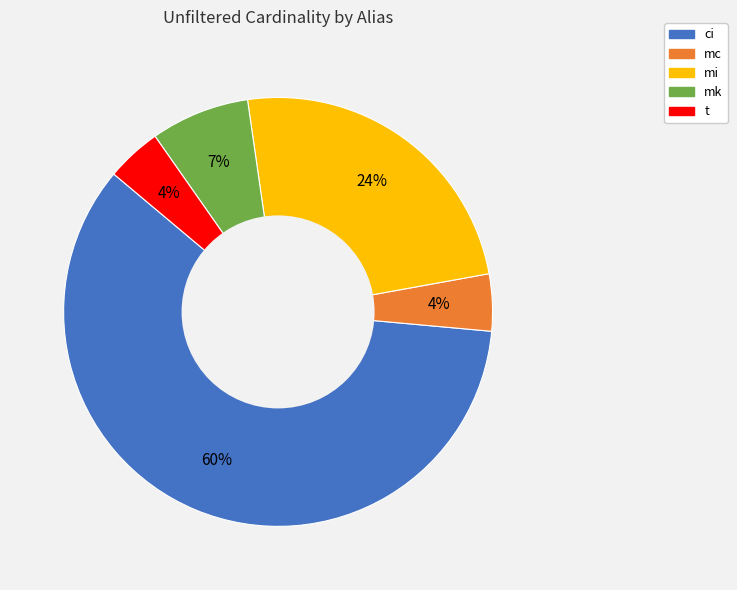

To the nearest percent, what is the average slice percentage?

20%